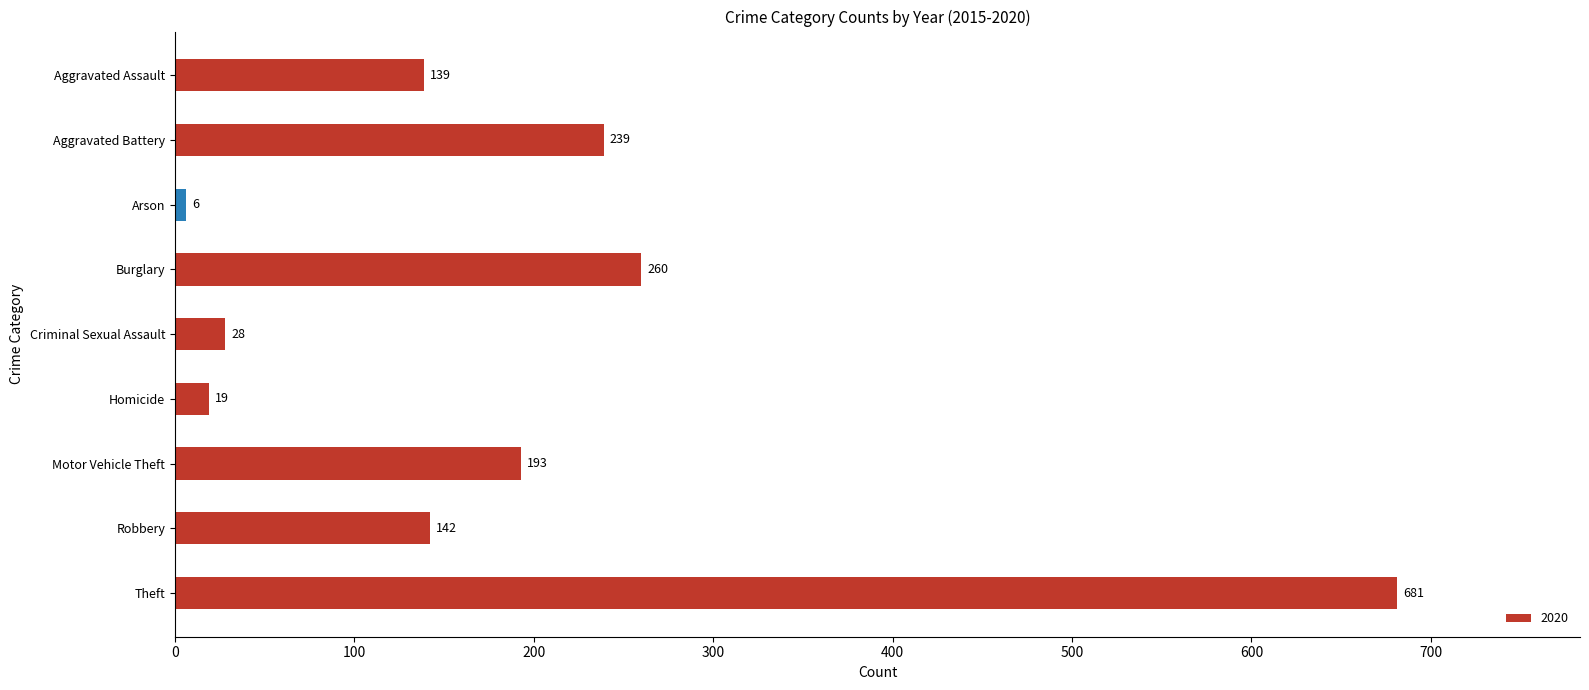

At which category does the chart reach its peak across all series?

Theft